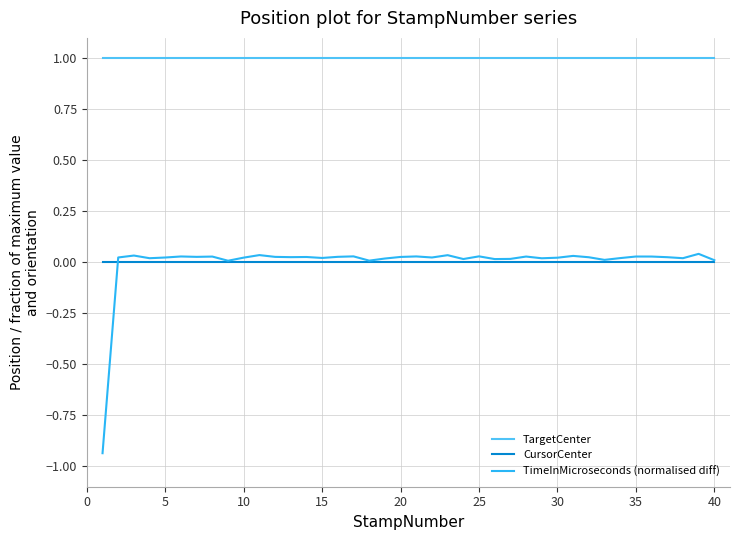

True or false: TargetCenter and TimeInMicroseconds (normalised diff) cross at least once.

False